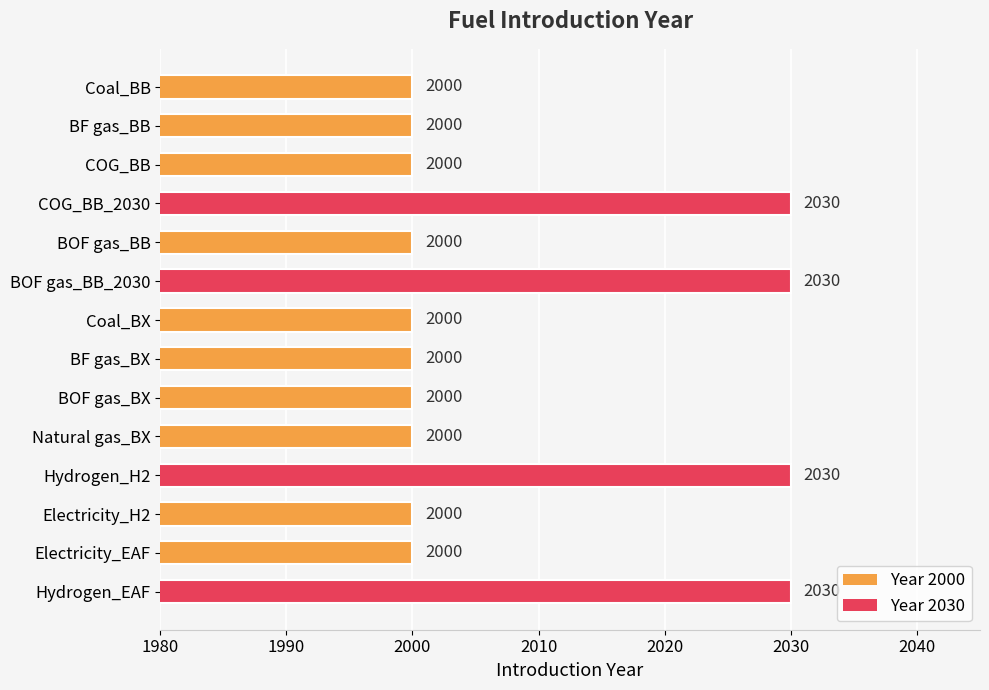

What is the change in value from BOF gas_BB to Hydrogen_H2?

+30